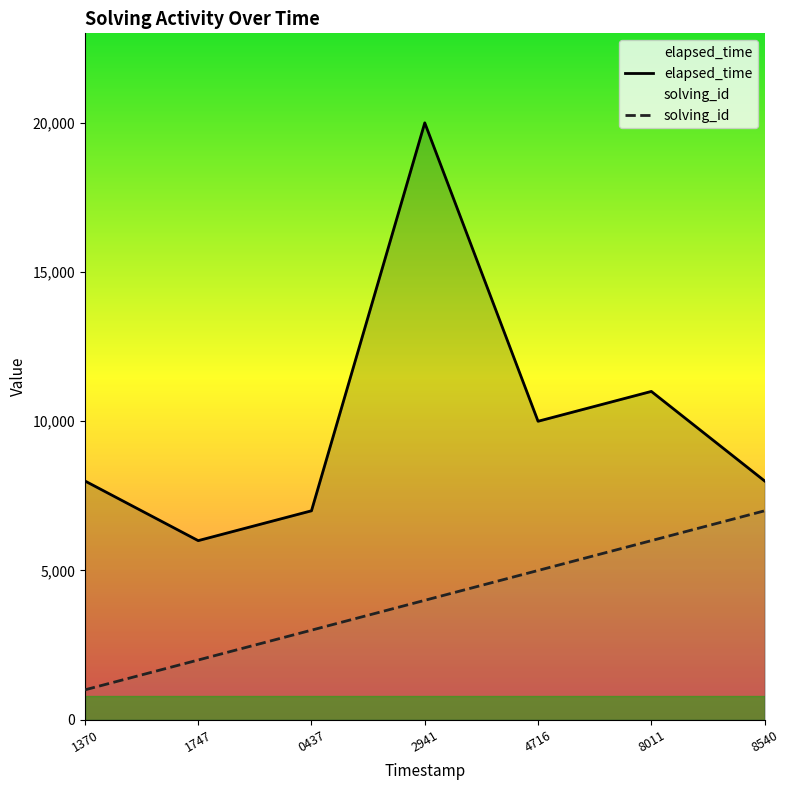

Which series has the largest total across all categories?

elapsed_time